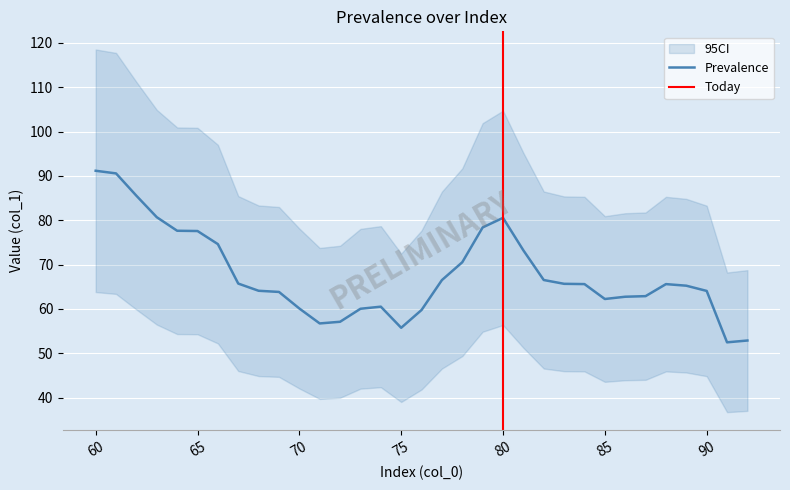

Which category has the lowest value across all series?

91